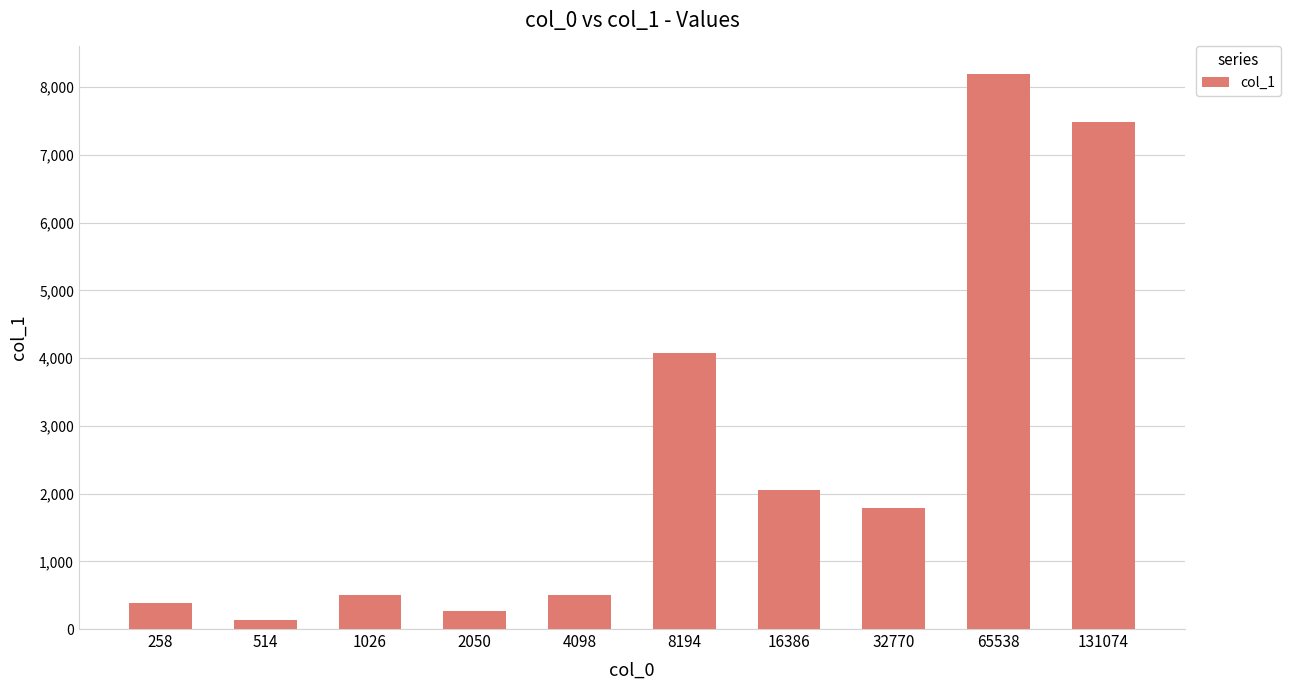

True or false: the data shows 270 at 2050.

True